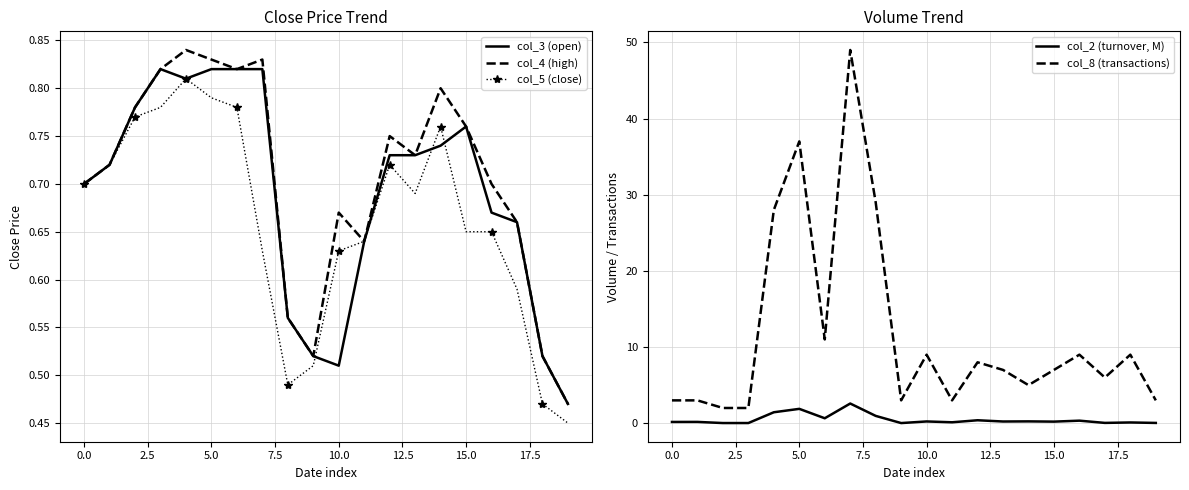

How many lines are shown in the chart?

5